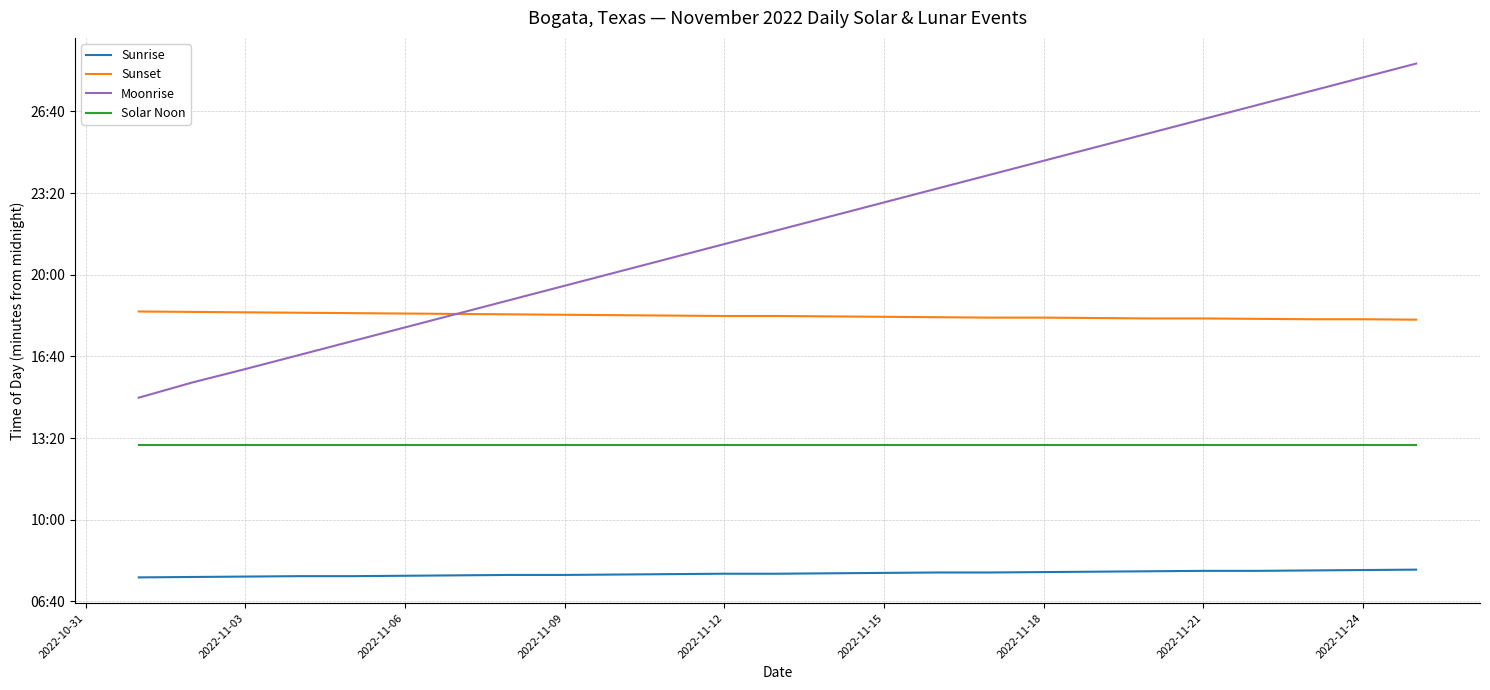

What are all the series names shown in the legend?

Sunrise, Sunset, Moonrise, Solar Noon